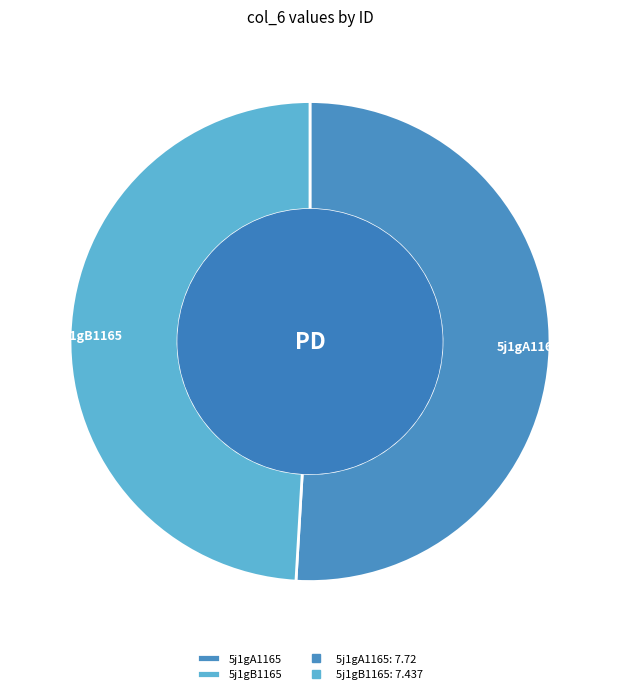

Does any single category account for the majority?

Yes